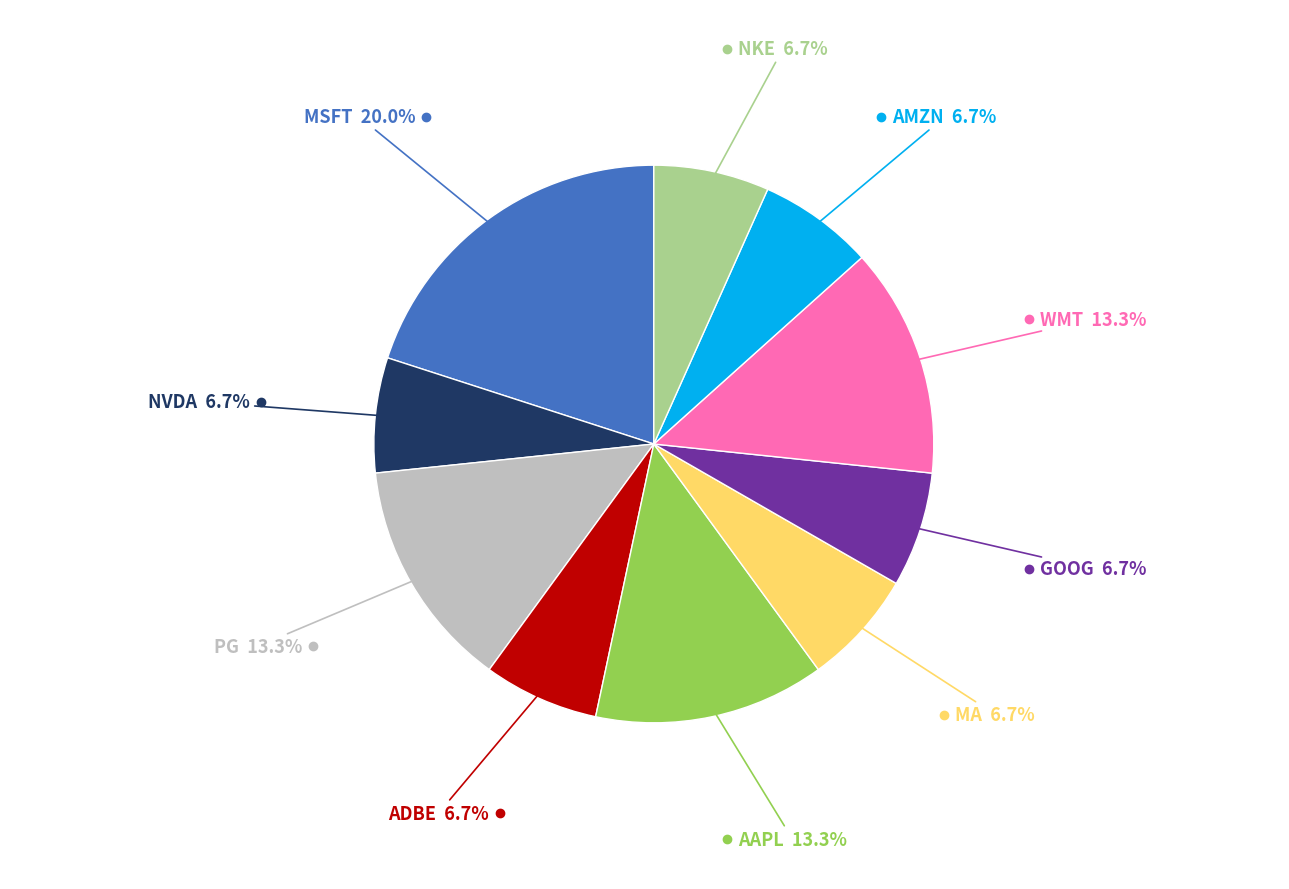

To the nearest percent, what is the average slice percentage?

10%